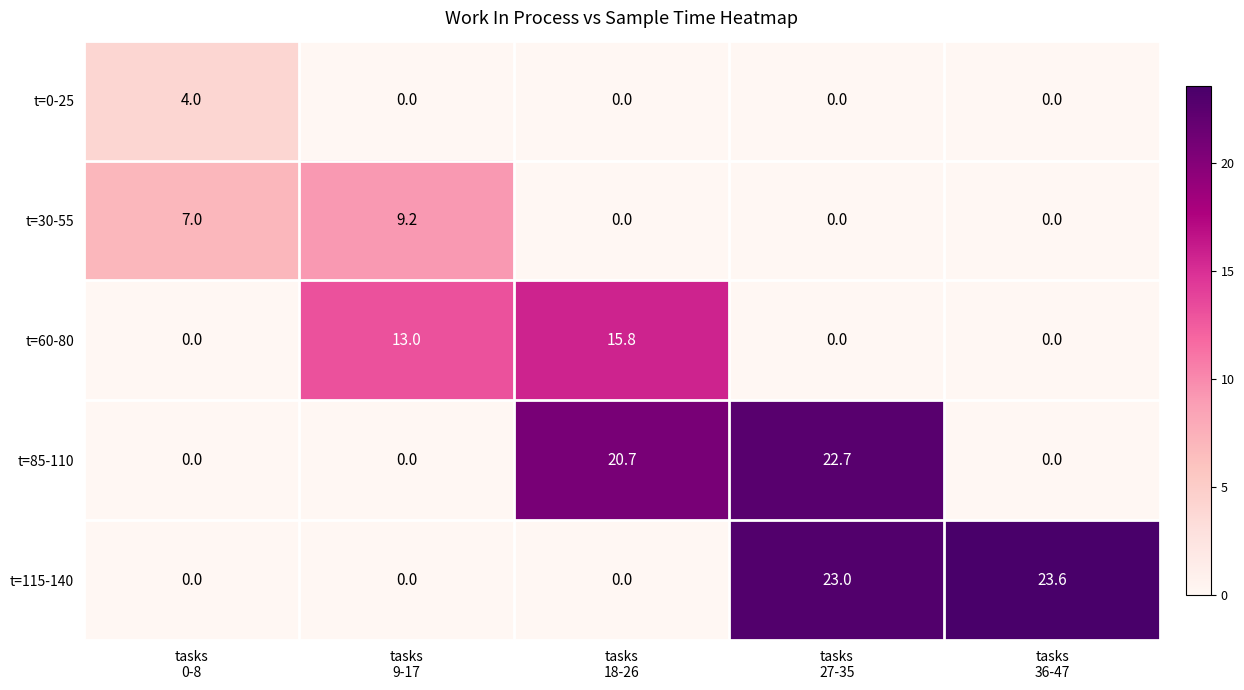

Rank the series by their maximum value, from highest to lowest.

t=115-140, t=85-110, t=60-80, t=30-55, t=0-25